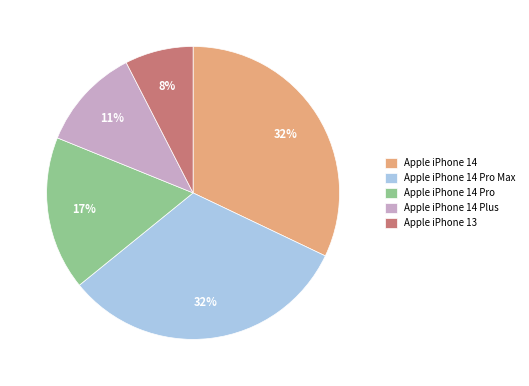

Which slice is the smallest?

Apple iPhone 13